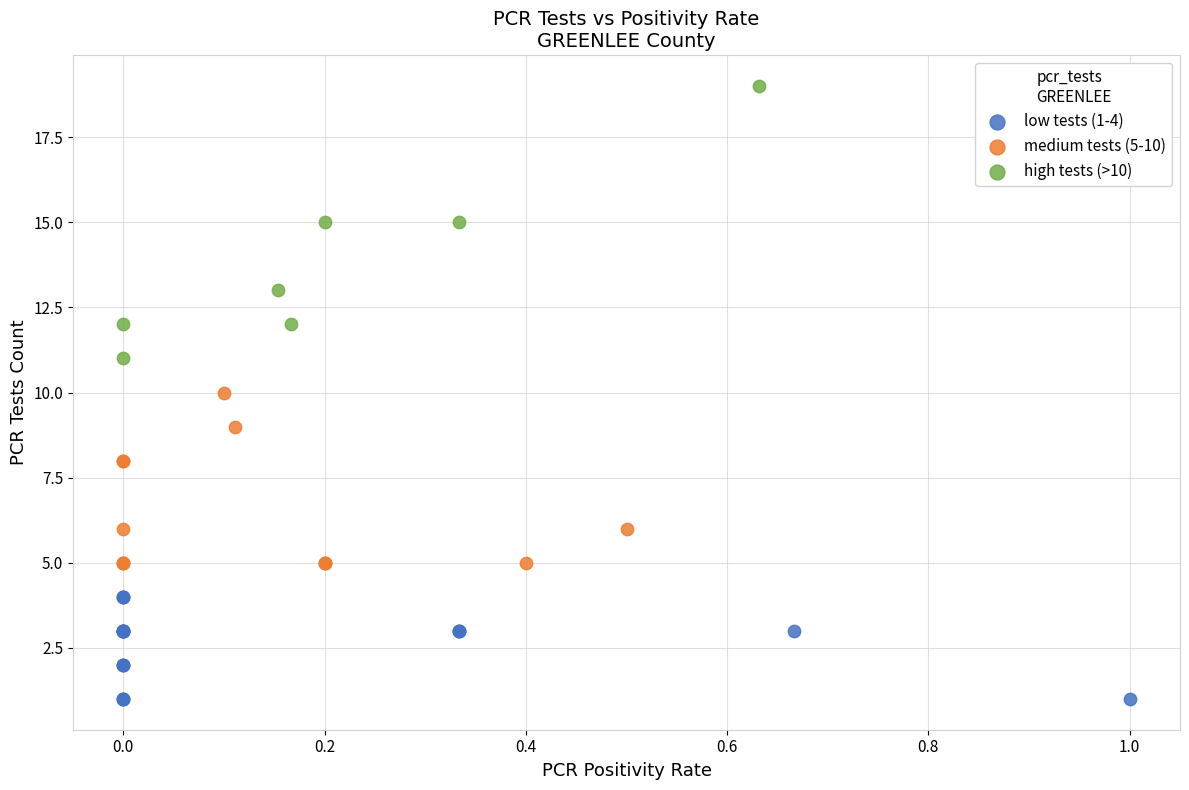

Which series has the largest Y range (max minus min)?

high tests (>10)